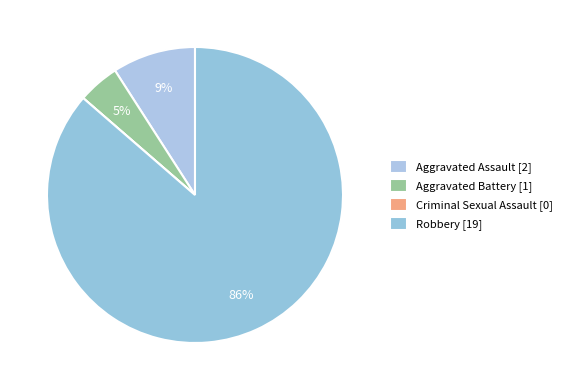

To the nearest percent, what is the average slice percentage?

25%